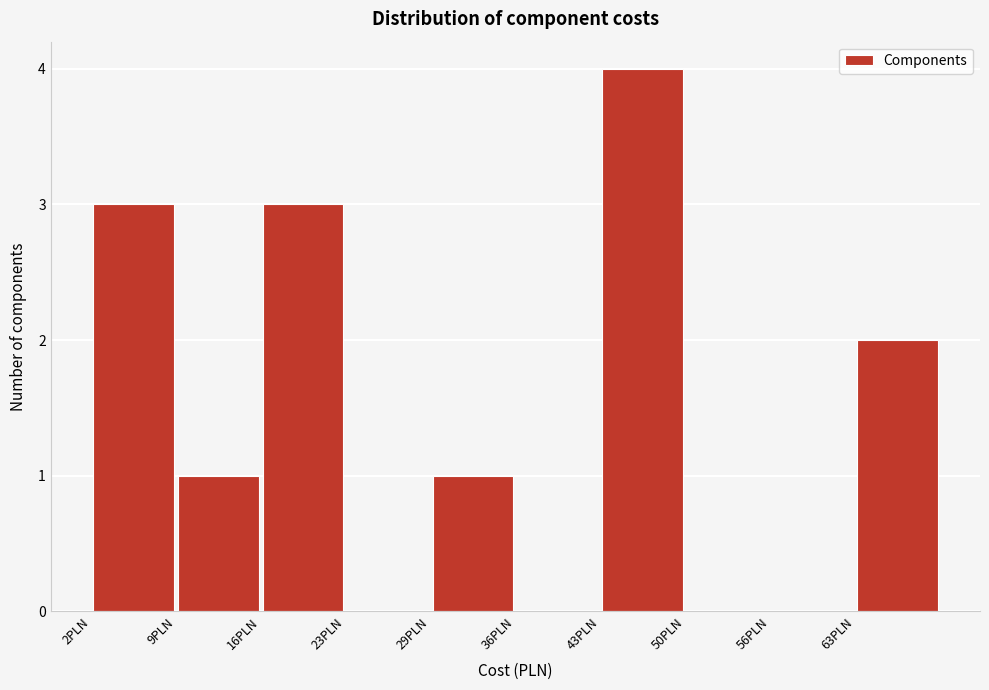

Which range on the x-axis has the tallest bar?

43 to 50